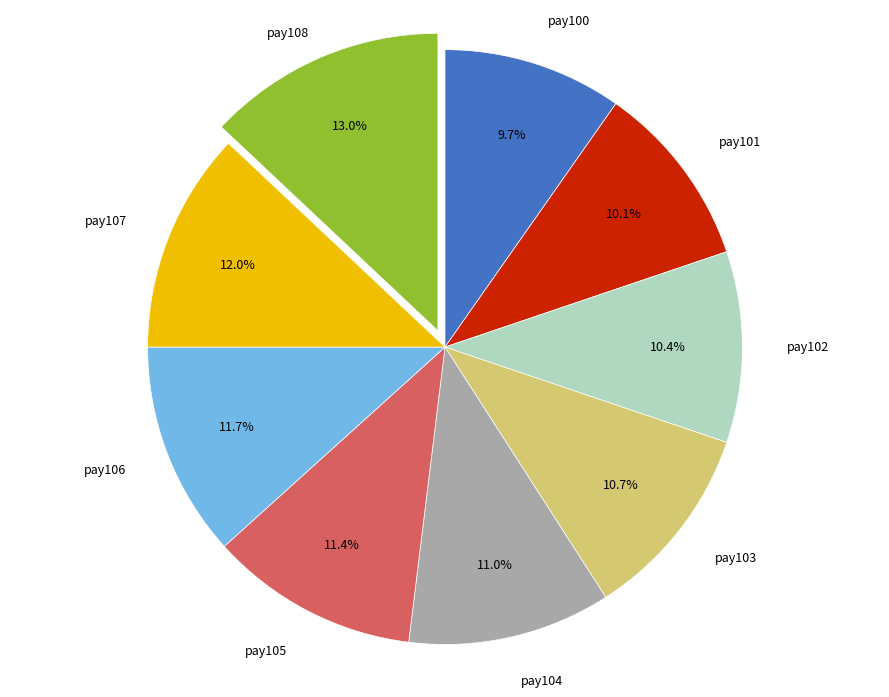

Is there a majority slice in this chart?

No